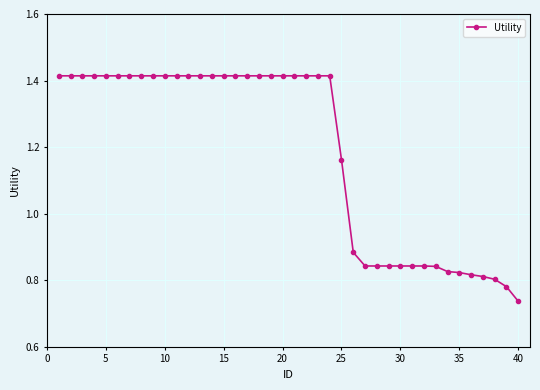

What is the difference between the second highest and second lowest values?

0.6